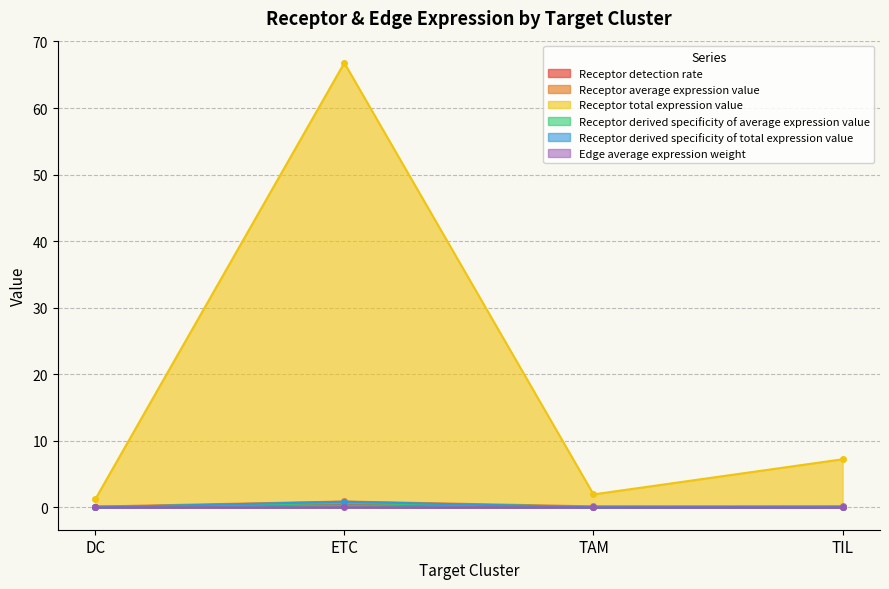

At which category does Receptor average expression value reach its first local peak?

ETC